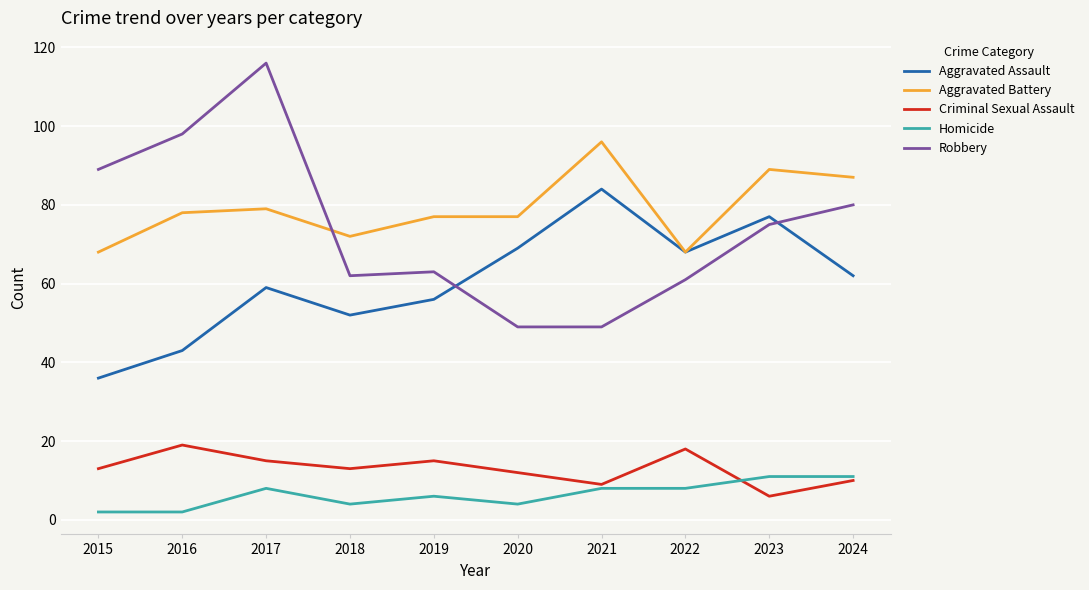

What value does the Aggravated Battery series have at 2022?

68